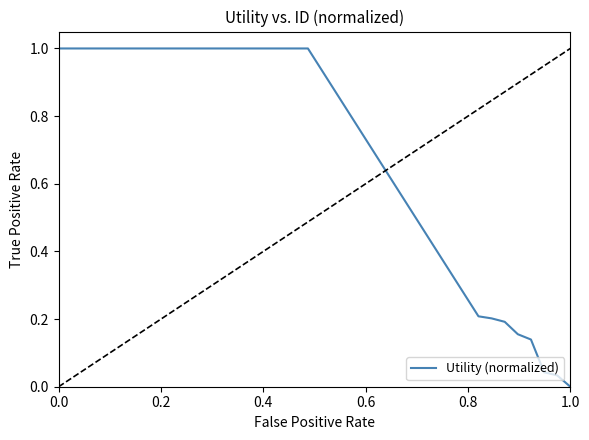

What is the maximum value shown in the chart?

1.0